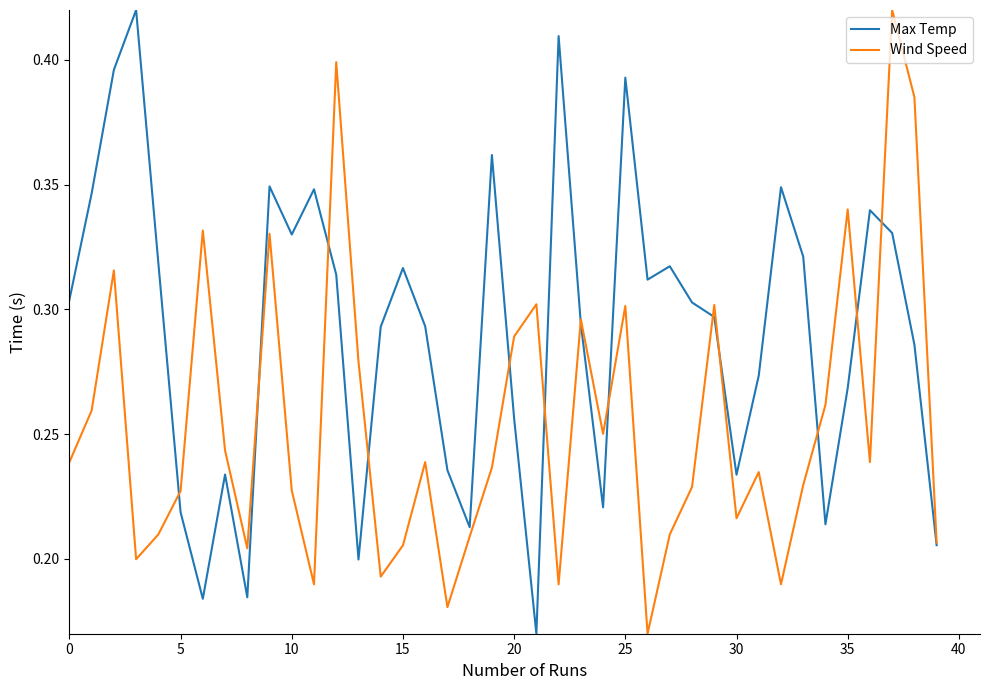

List the series in order of their overall mean, lowest first.

Wind Speed, Max Temp